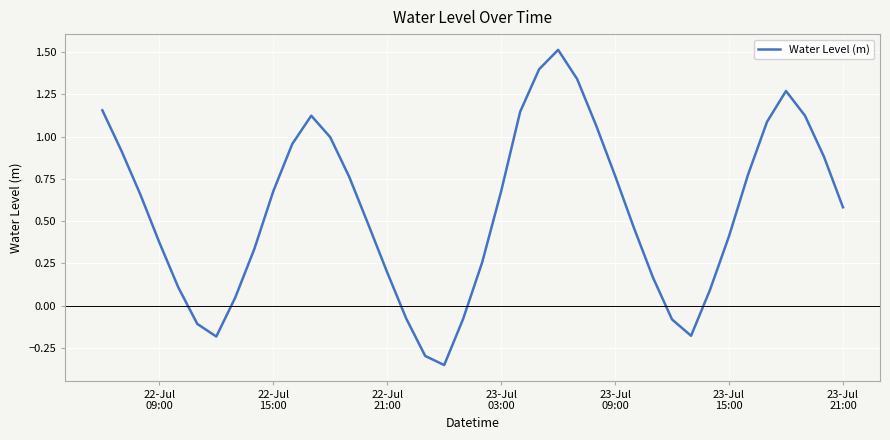

What is the maximum value shown in the chart?

1.5